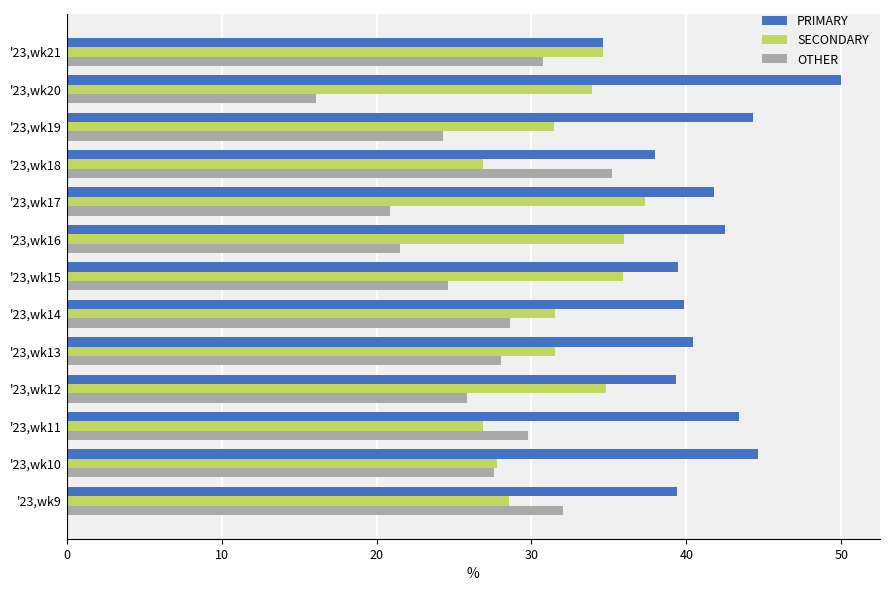

What is the difference between the maximum and minimum values in the OTHER series?

19.1